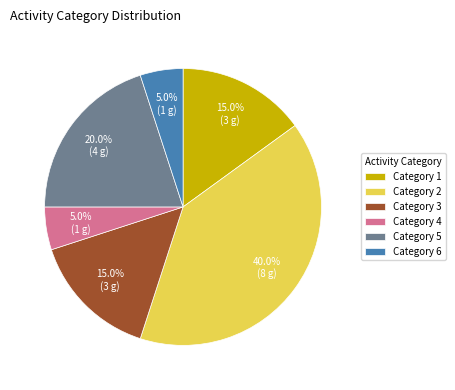

What is the ratio of the value at Category 4 to the value at Category 1?

0.3